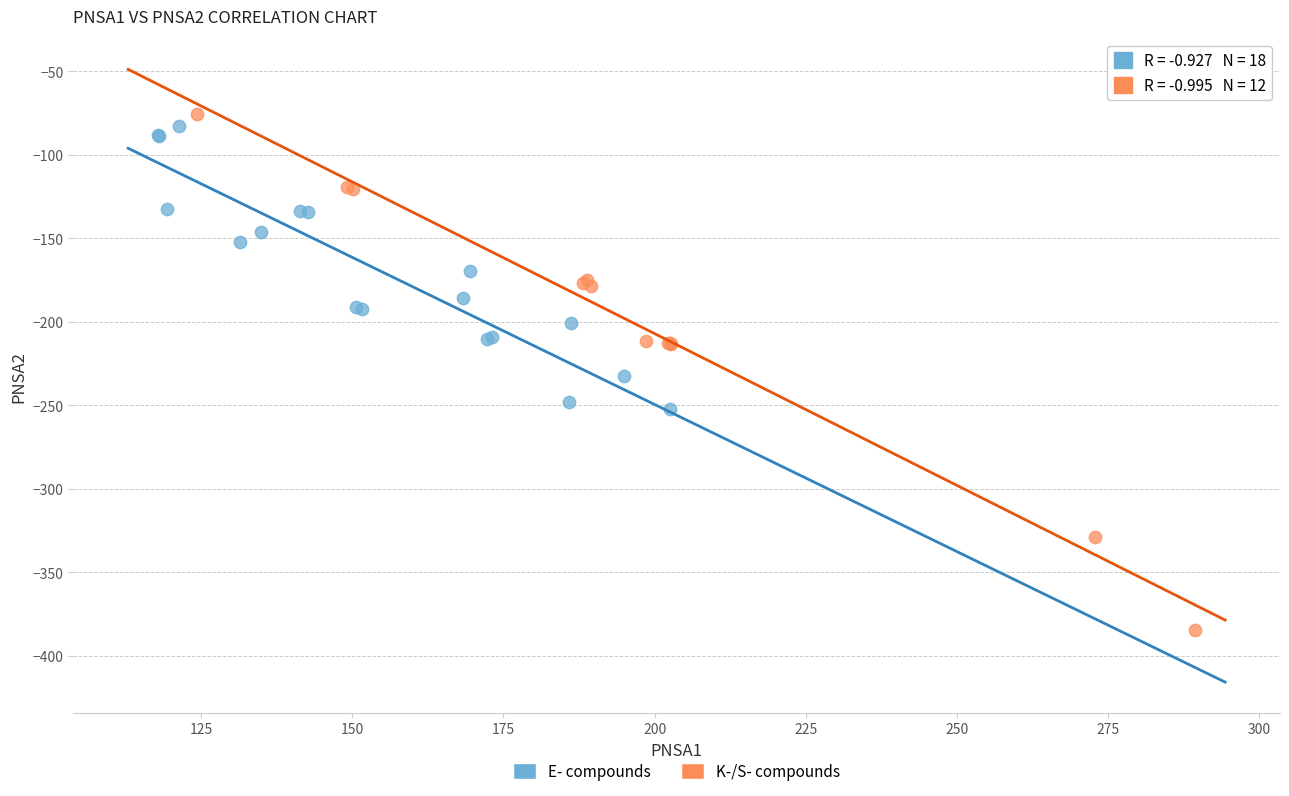

Which series has the widest spread of Y values?

K-/S- compounds